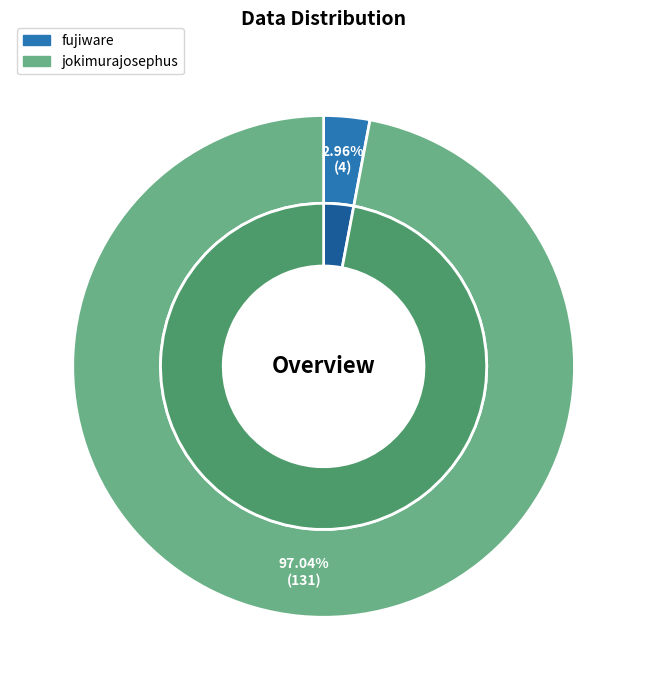

To the nearest percent, what percentage of the pie is fujiware?

3%